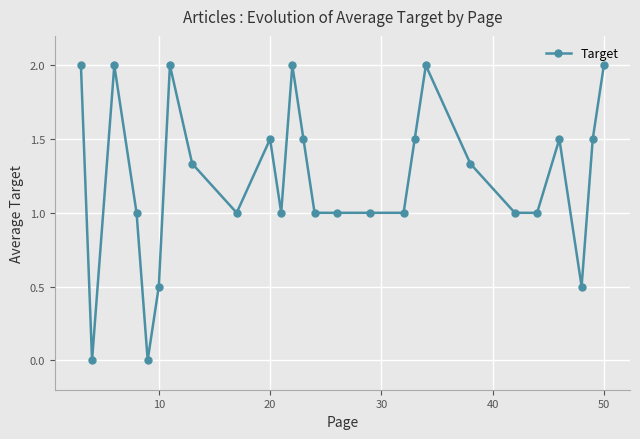

What is the maximum value shown in the chart?

2.0